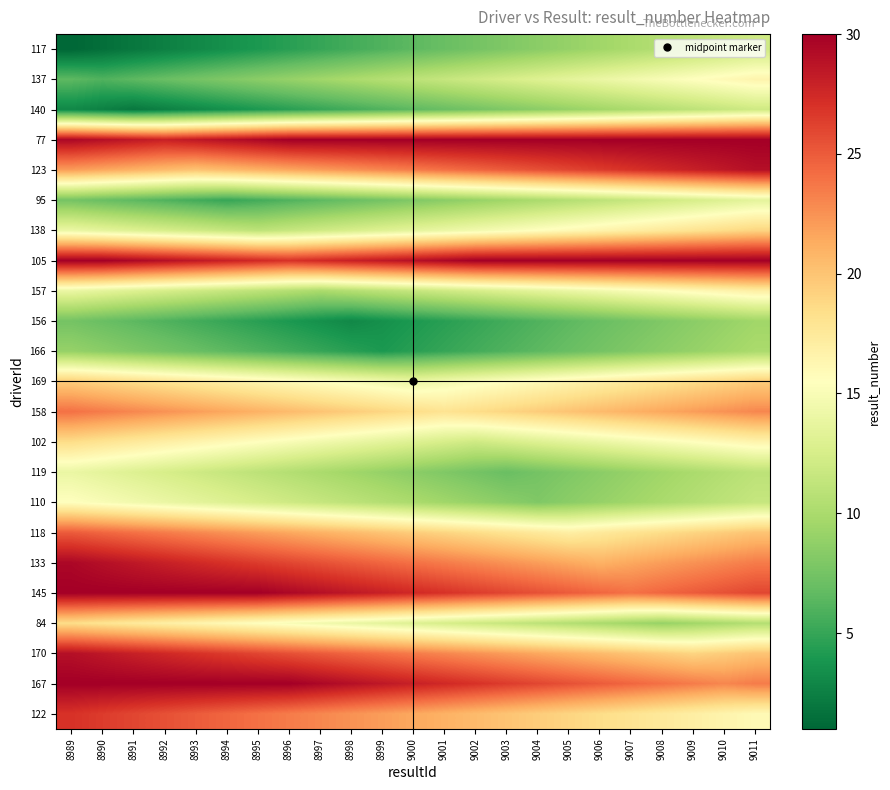

What is the greatest value displayed?

30.0